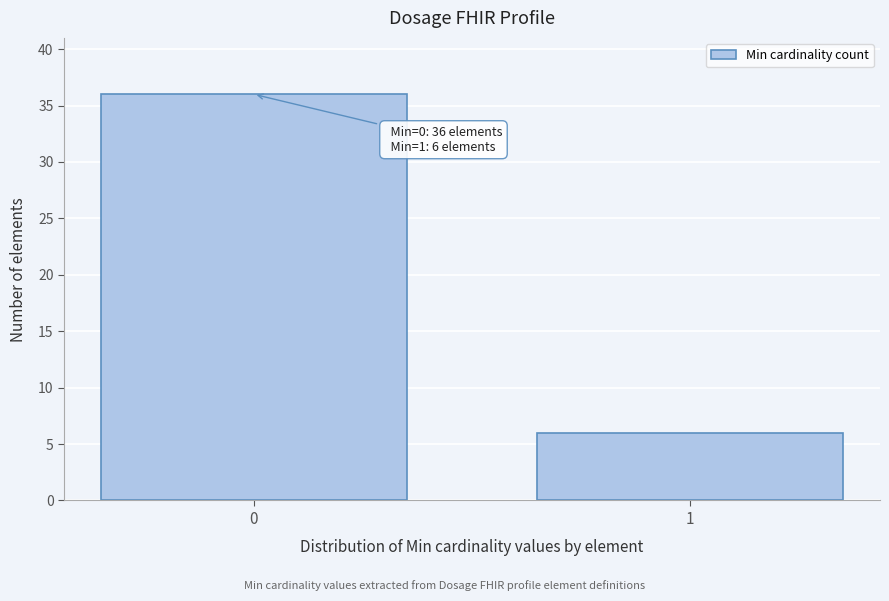

Reading left to right, list all the values displayed in this chart.

36	6